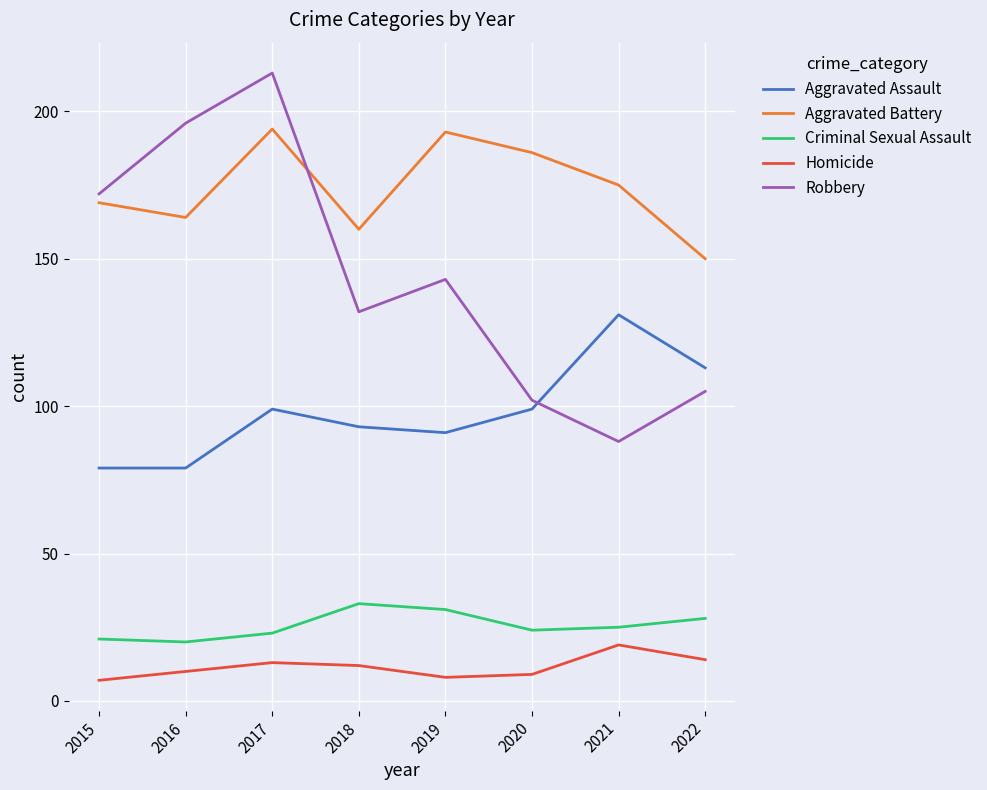

Which series has the largest range (max minus min)?

Robbery